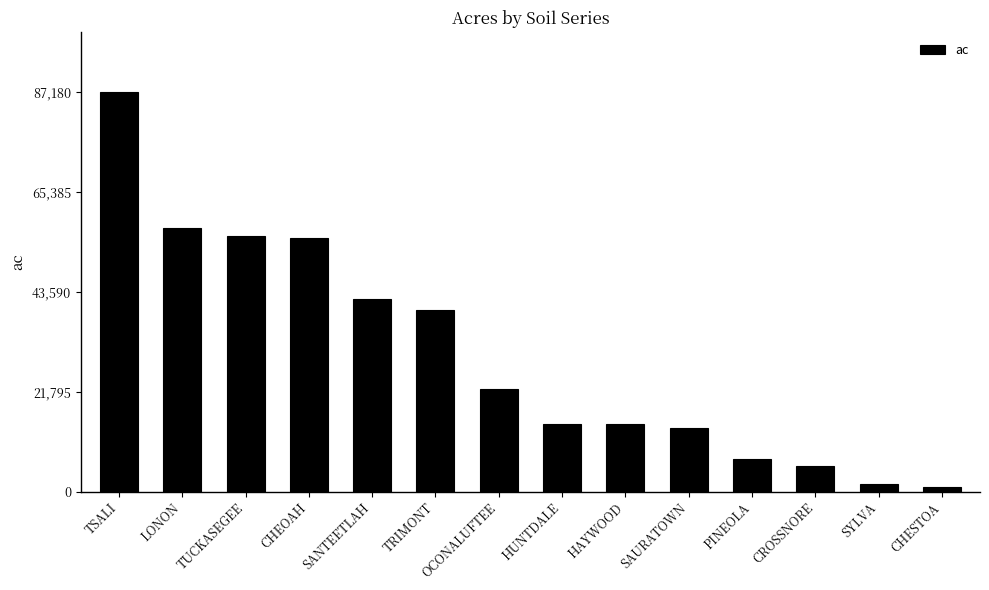

Which category has the highest value across all series?

TSALI